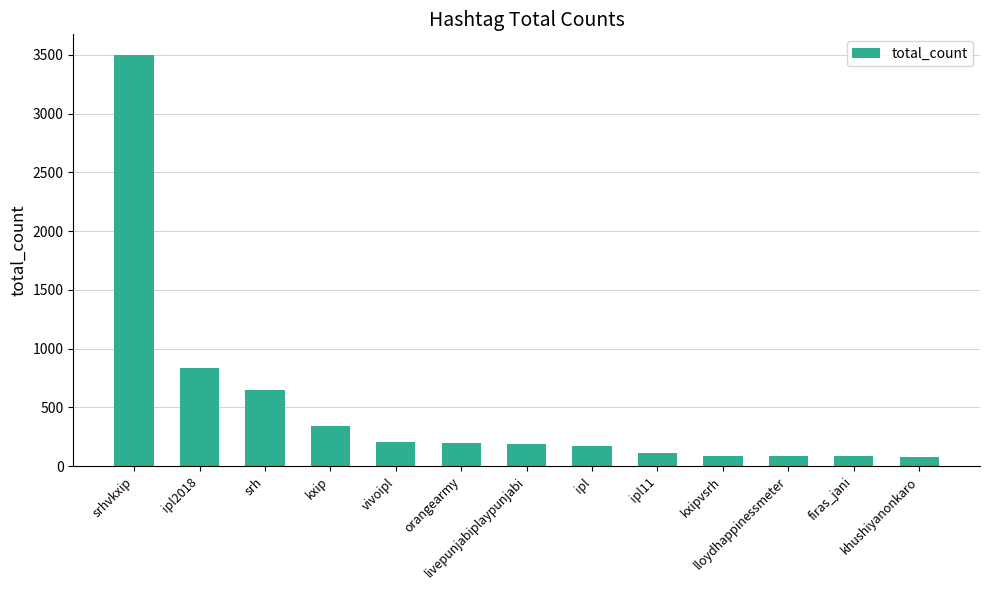

What is the minimum value shown in the chart?

77